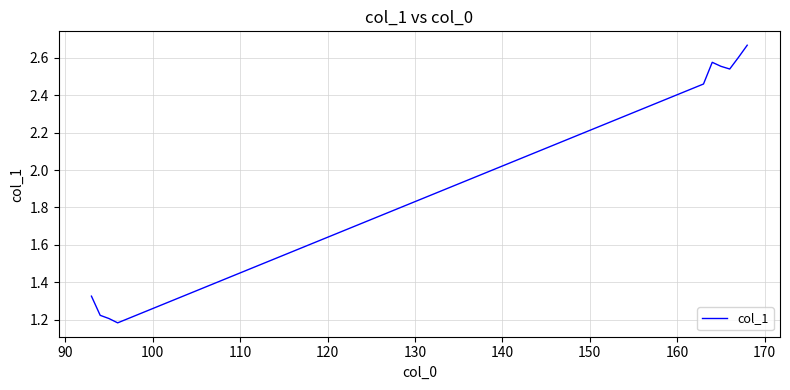

What is the difference between the maximum and minimum values?

1.5